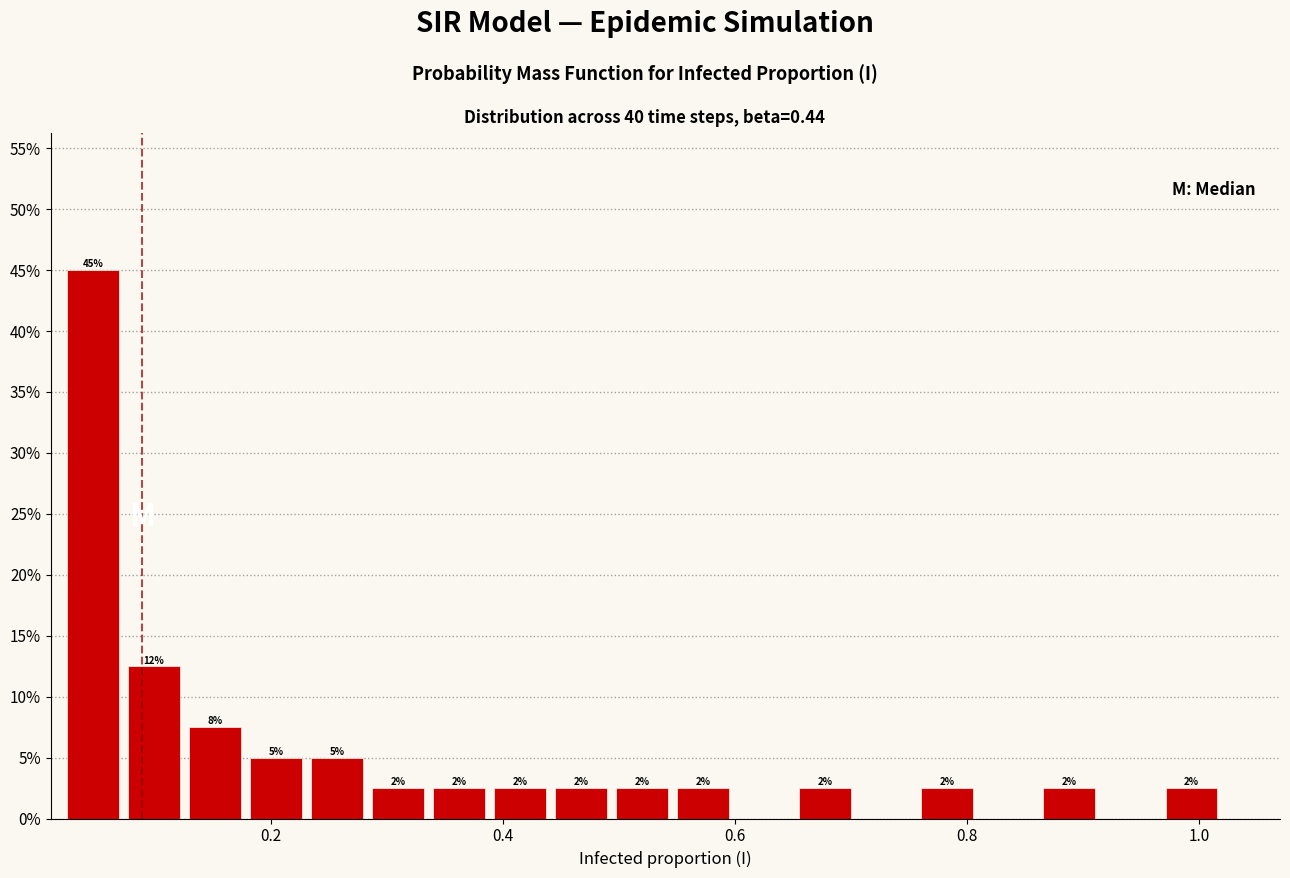

Around what value on the x-axis is the tallest bar? Give the approximate position of its centre, as read against the axis.

0.04